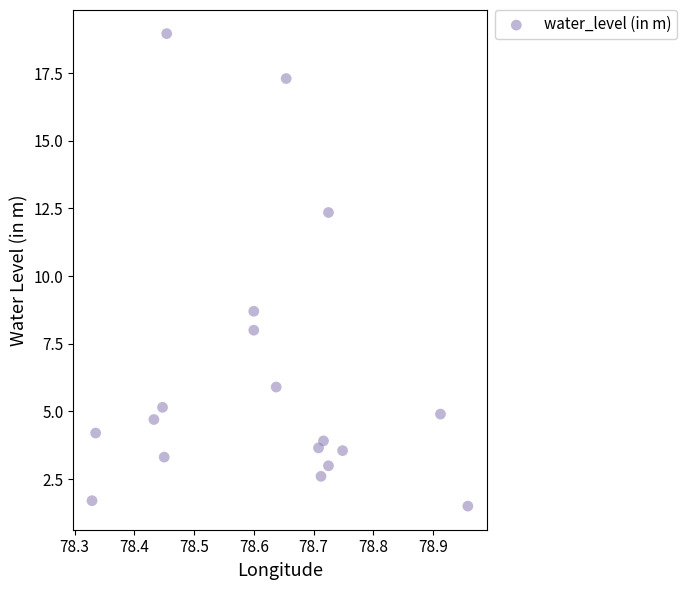

What is the range of X values (max minus min)?

0.6